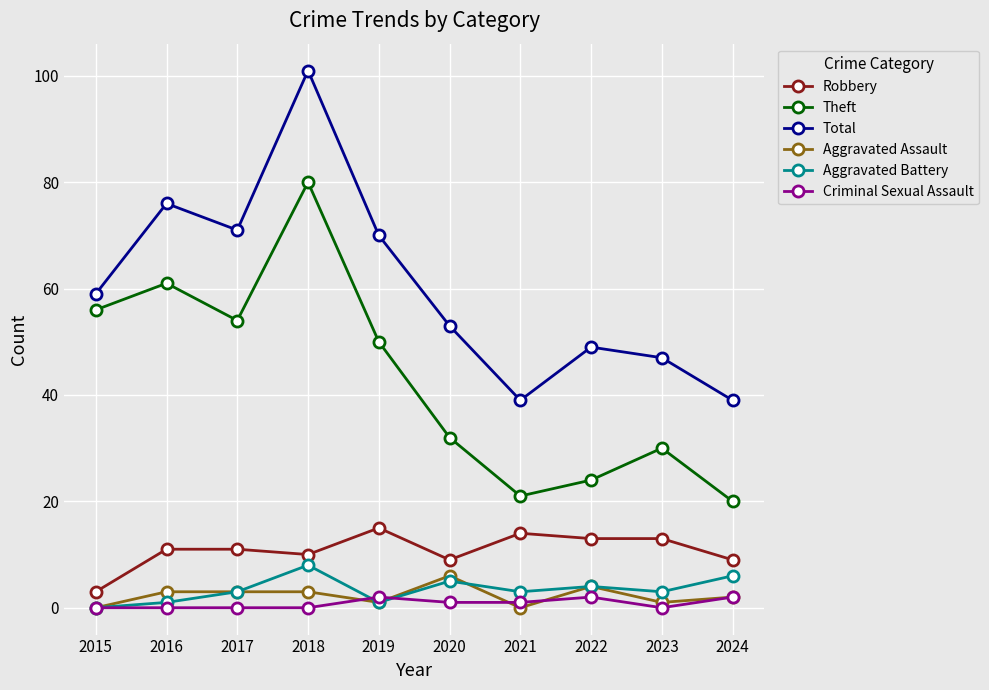

How many series are shown in this chart?

6